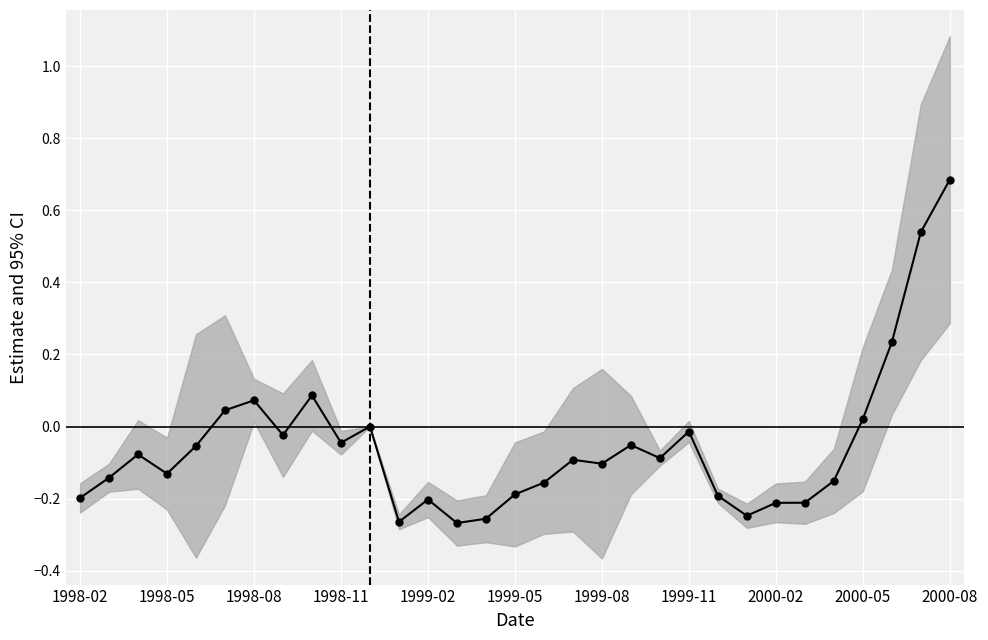

What is the difference between the maximum and minimum values?

1.0